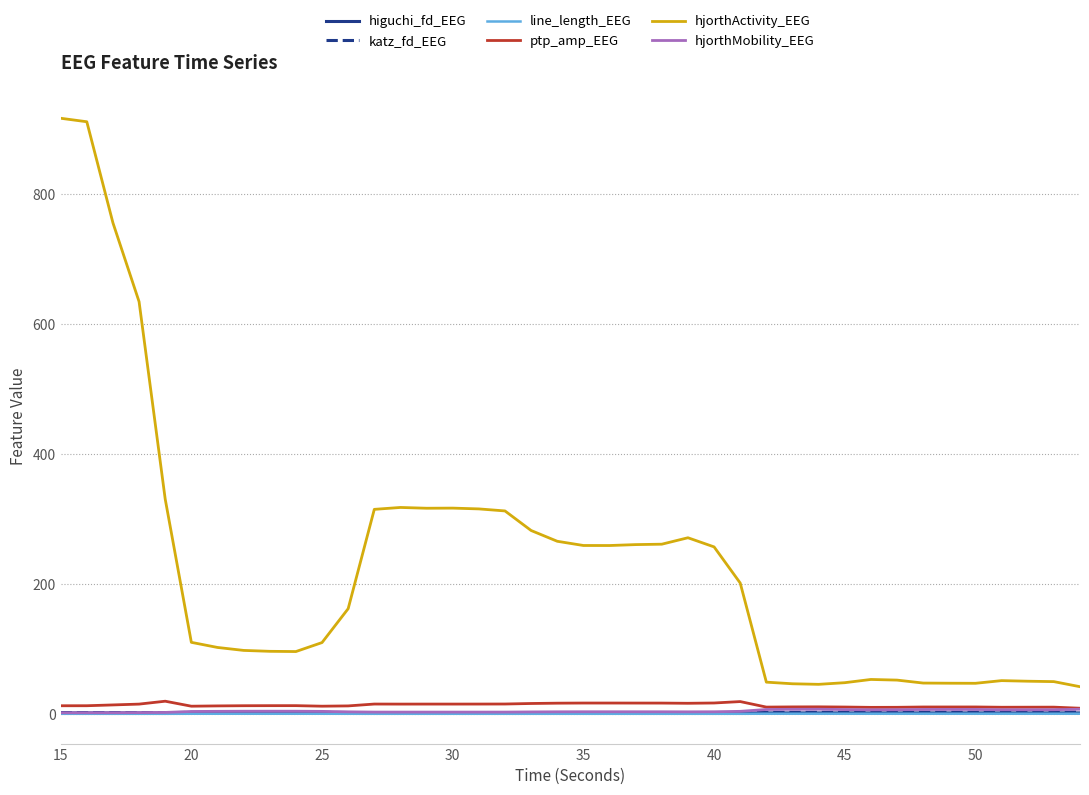

What is the maximum value for hjorthActivity_EEG?

916.8